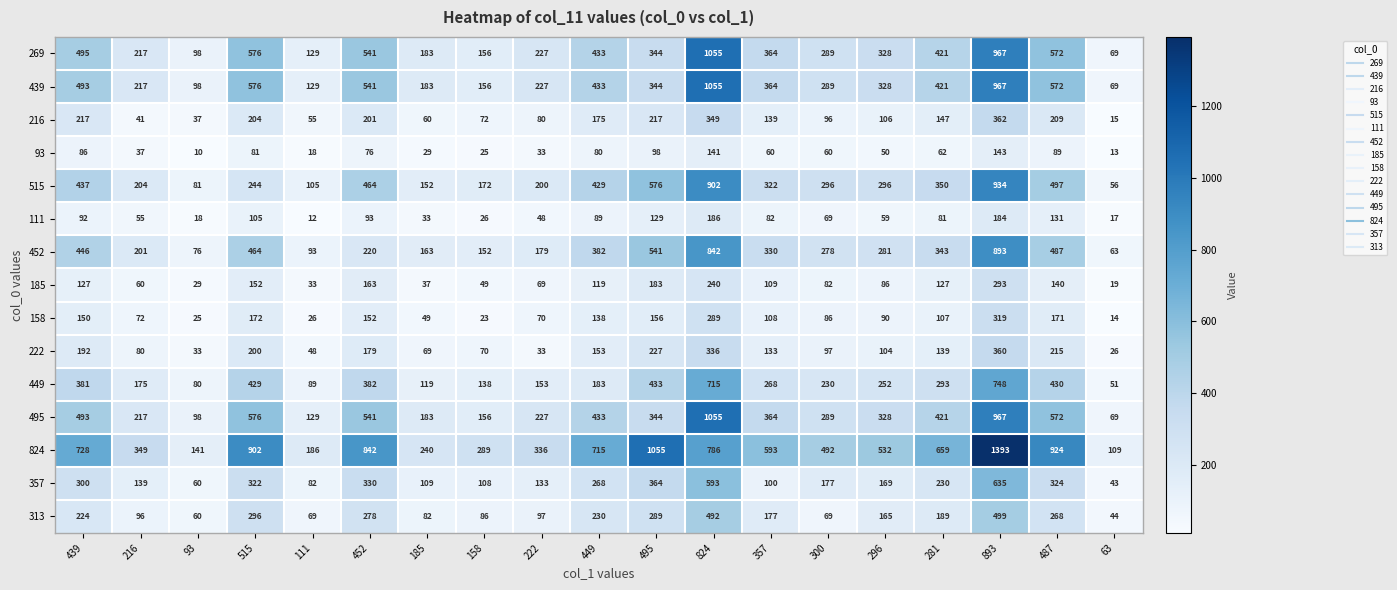

What is the maximum value shown in the chart?

1393